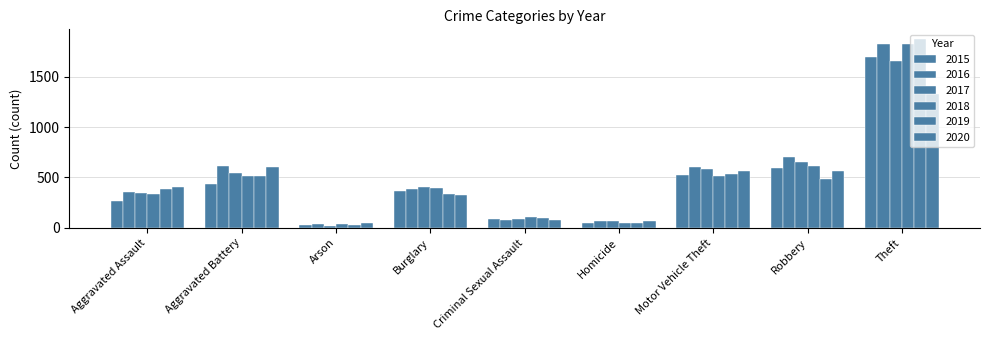

How many data points in 2017 are less than 401?

4